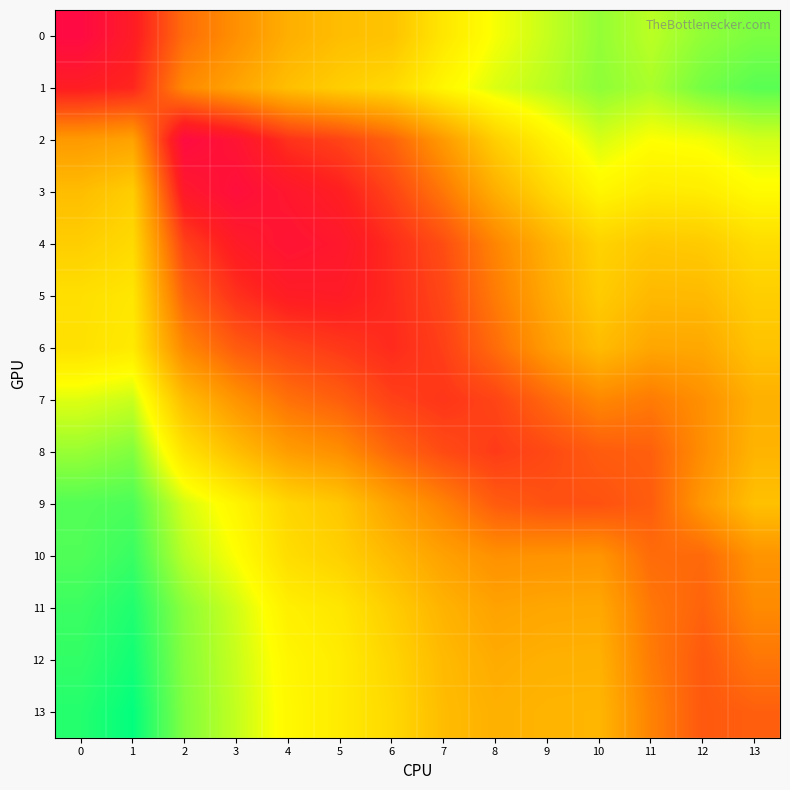

Which category has the lowest value across all series?

1